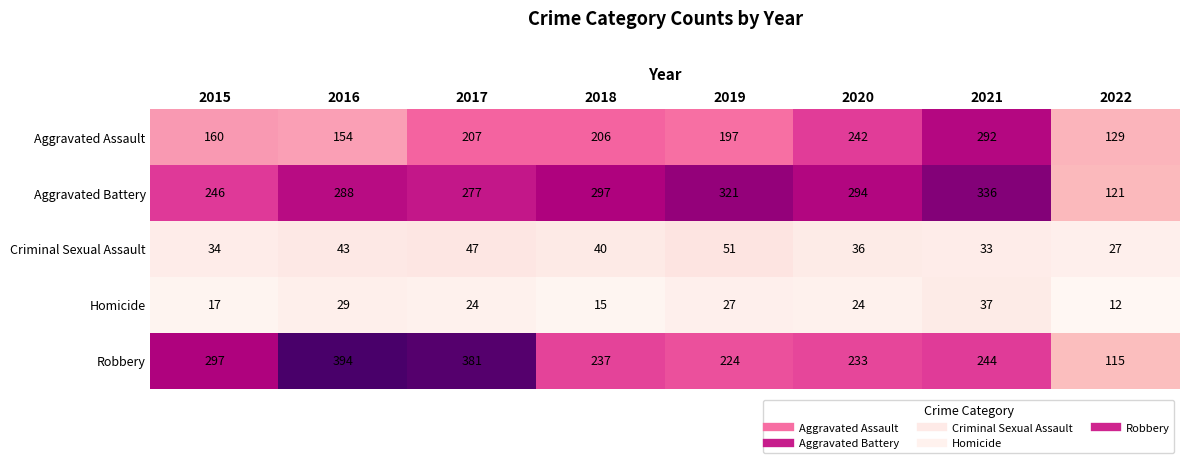

What is the average value of the Homicide series?

23